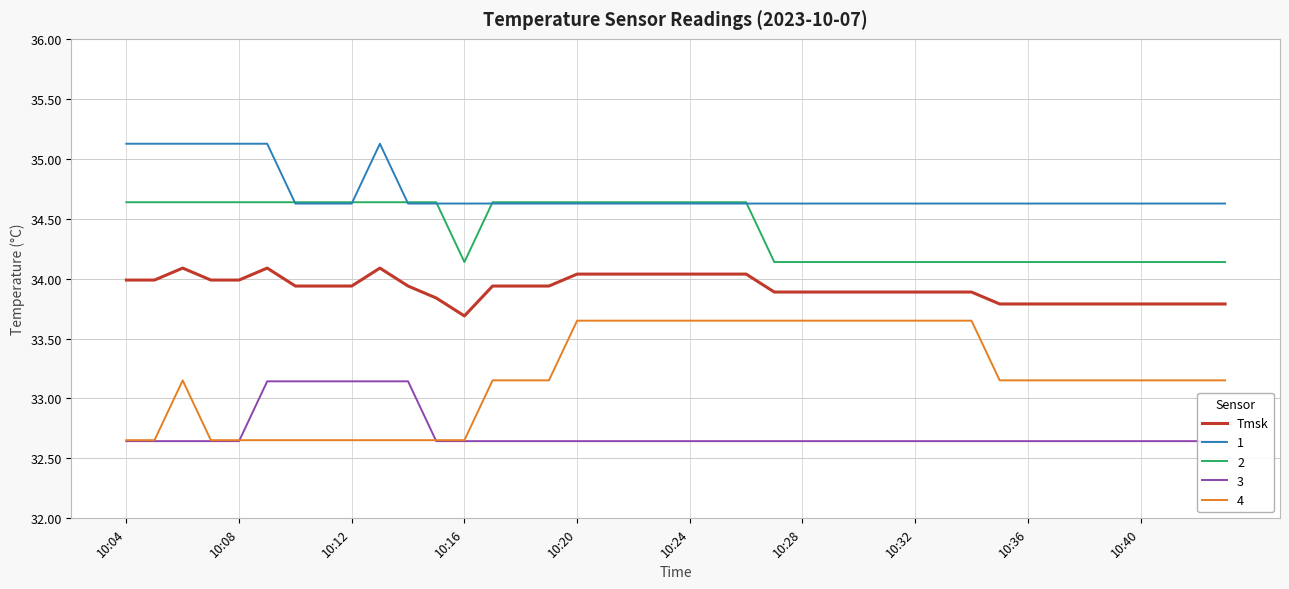

True or false: 1 and Tmsk cross at least once.

False